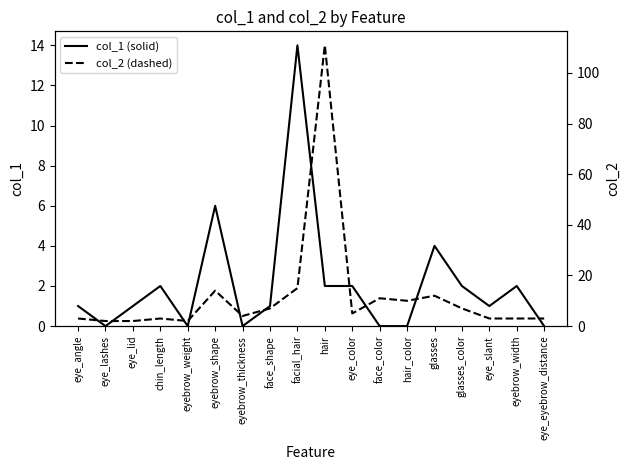

Does the chart display data point markers on the line(s)?

No